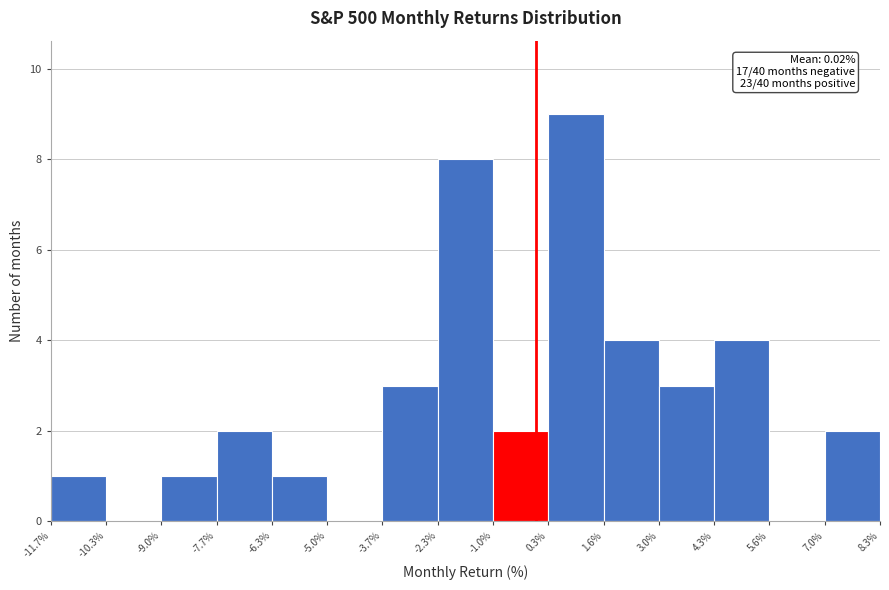

Which range on the x-axis has the tallest bar?

0.3% to 1.6%